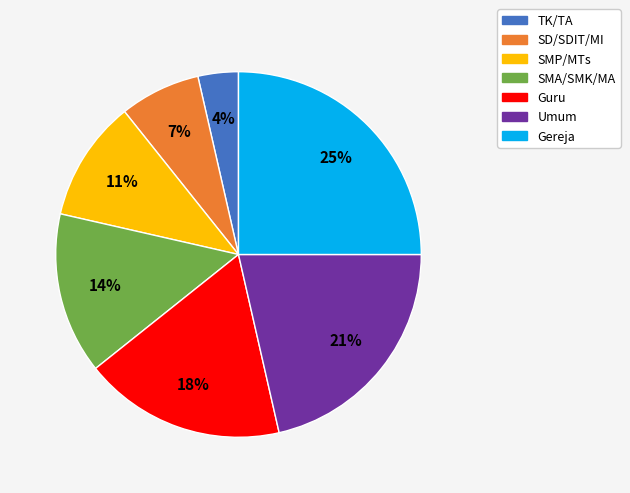

The SD/SDIT/MI slice represents 7% of the pie. True or false?

True